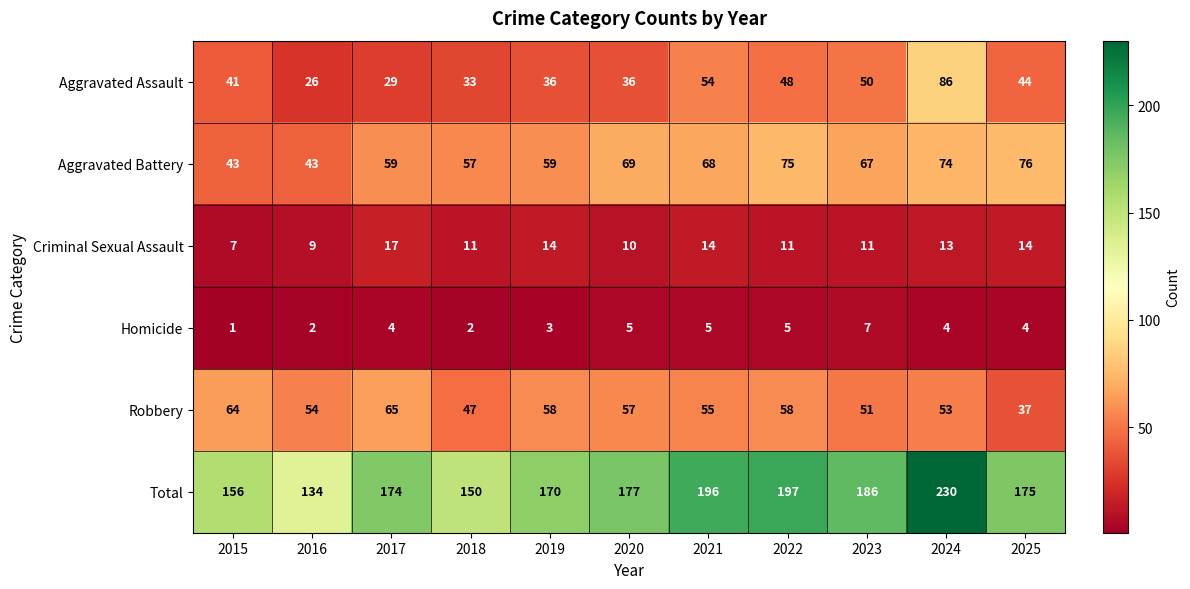

At which category is the sum across all series the highest?

2024